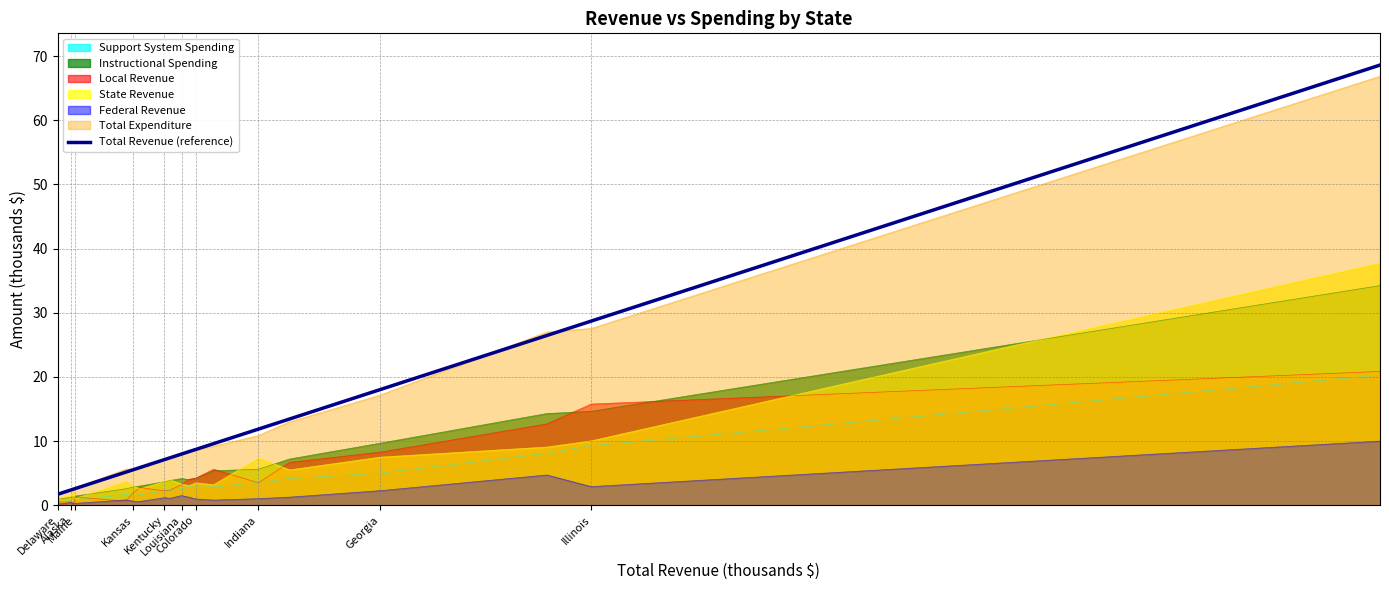

Which series has the largest range (max minus min)?

Total Revenue (reference)